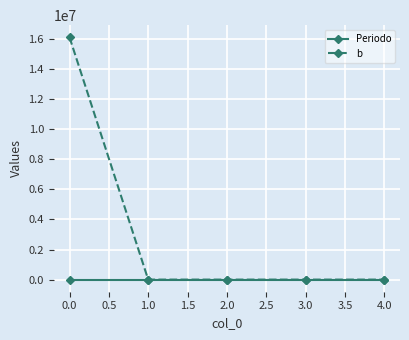

List the series in order of their peak value, highest first.

b, Periodo